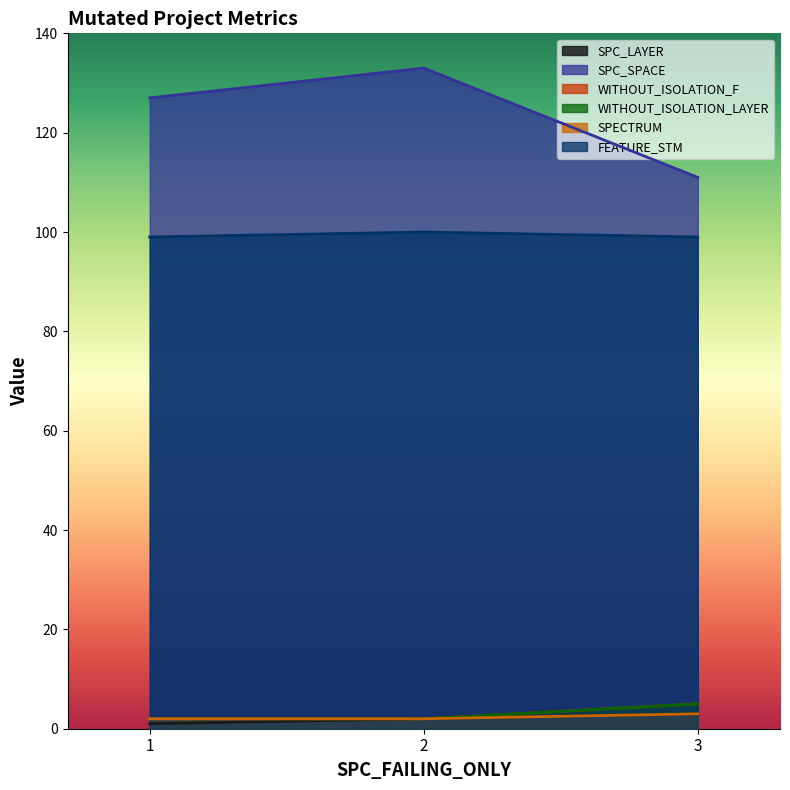

What is the maximum value shown in the chart?

133